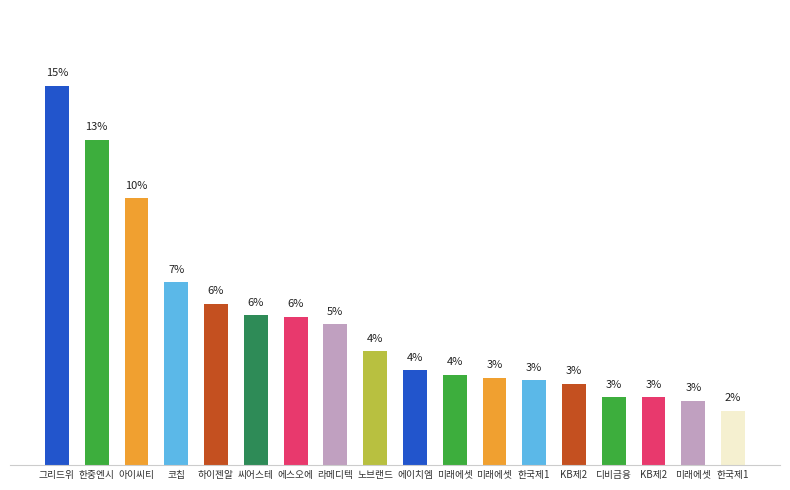

What is the label of the 17th bar from the left?

미래에셋